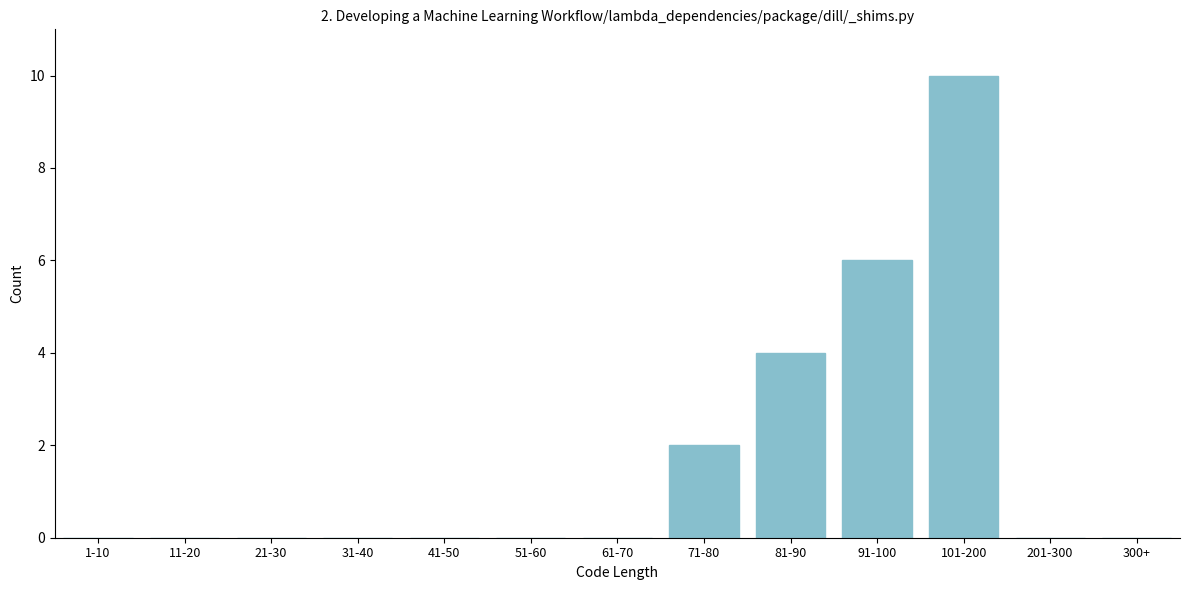

Reading right to left, transcribe all the data shown in this chart.

300+=0	201-300=0	101-200=10	91-100=6	81-90=4	71-80=2	61-70=0	51-60=0	41-50=0	31-40=0	21-30=0	11-20=0	1-10=0